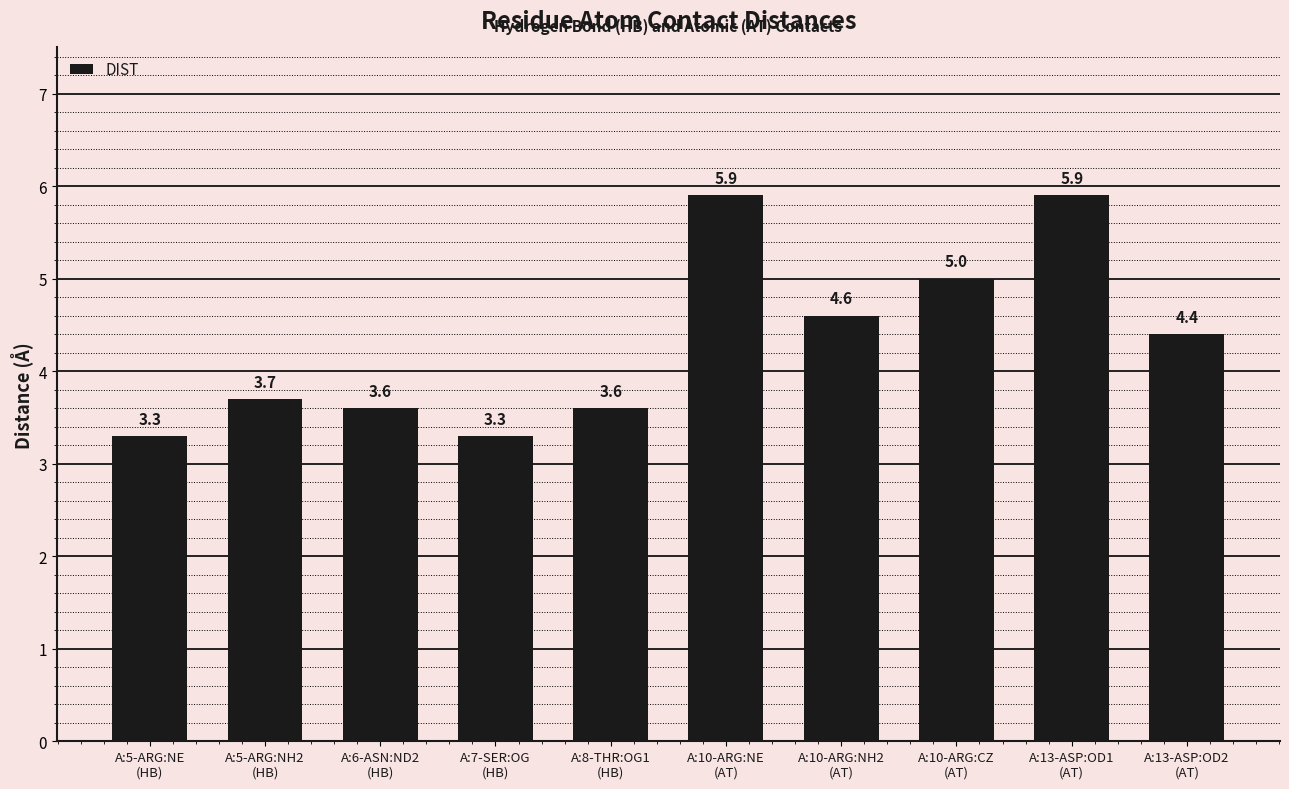

The chart shows a value of 3.3 at A:5-ARG:NE
(HB). True or false?

True